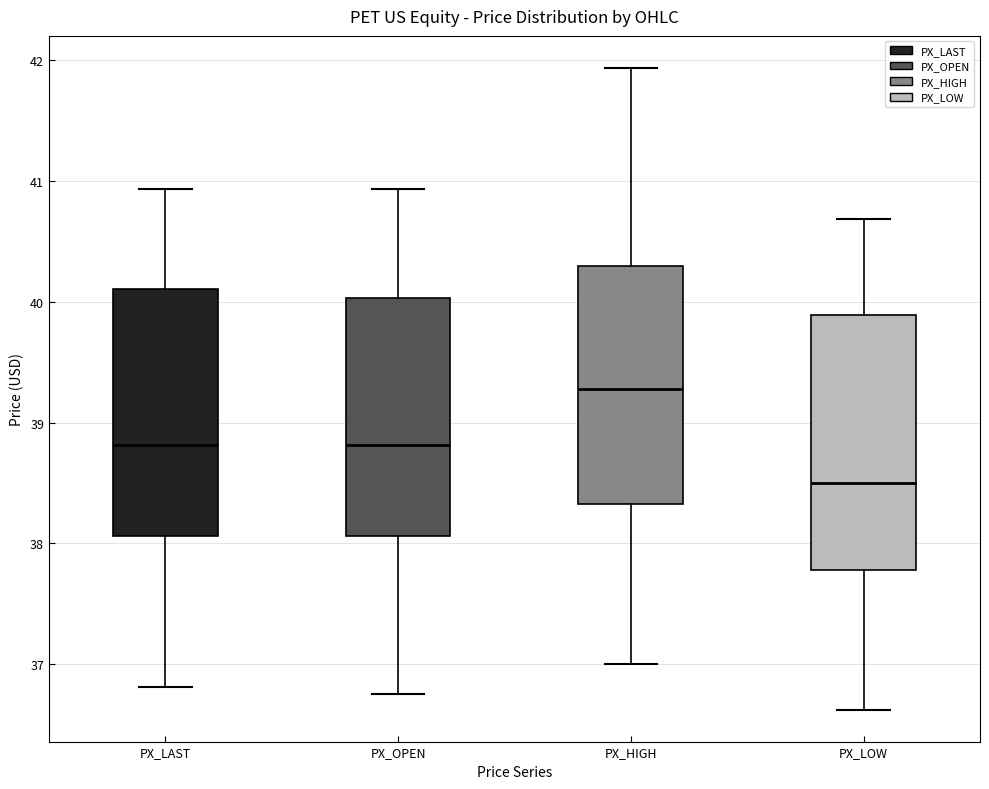

Reading left to right, transcribe this box plot: for each box, give where its median line is, the range the box spans, and where its two whiskers end, as read against the y-axis. The values are not printed on the chart, so give them approximately, as read against the axis.

PX_LAST: median 38.8, box 38.1 to 40.1, whiskers 36.8 to 40.9
PX_OPEN: median 38.8, box 38.1 to 40.0, whiskers 36.8 to 40.9
PX_HIGH: median 39.3, box 38.3 to 40.3, whiskers 37.0 to 41.9
PX_LOW: median 38.5, box 37.8 to 39.9, whiskers 36.6 to 40.7